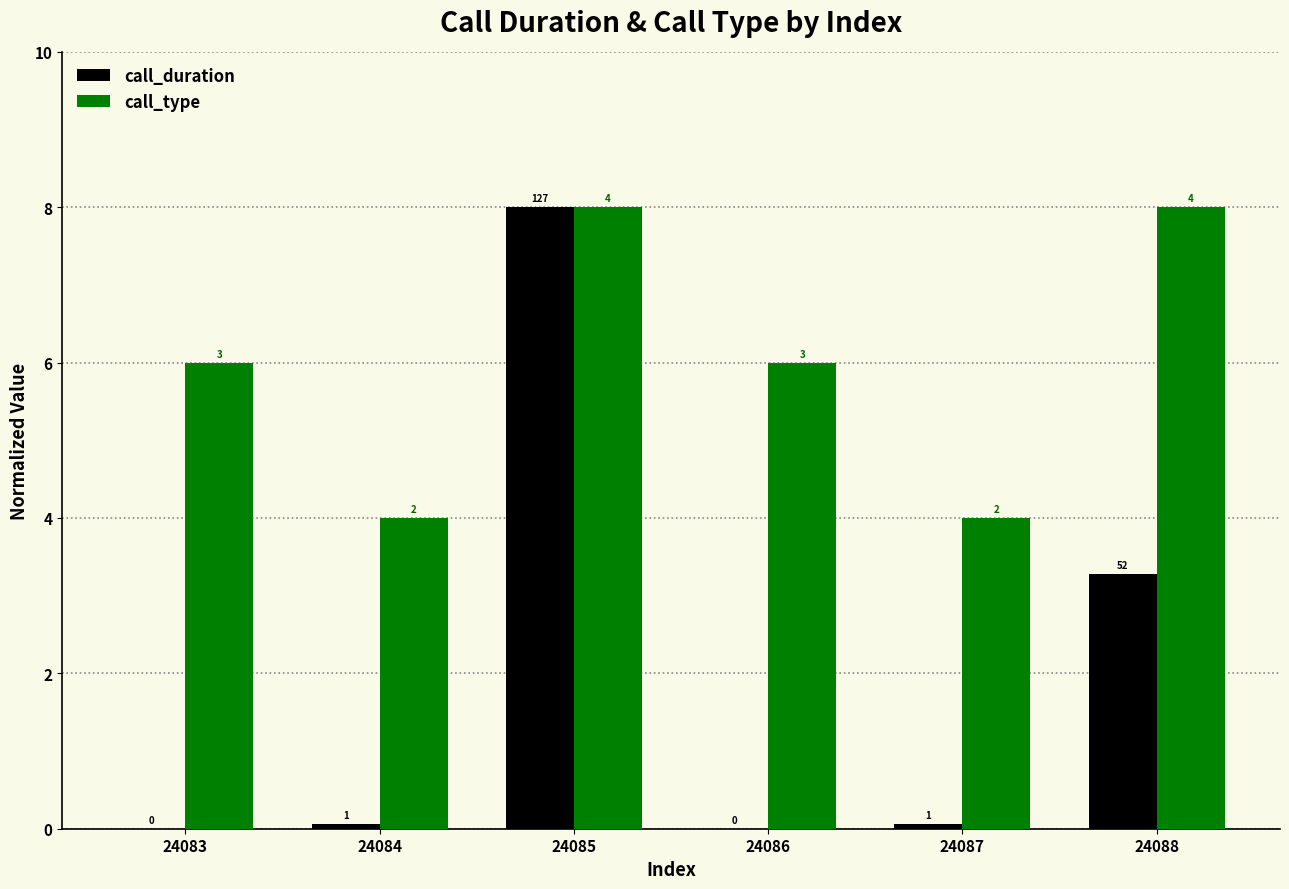

What is the value of the call_type bar at the 4th from the left?

6.0